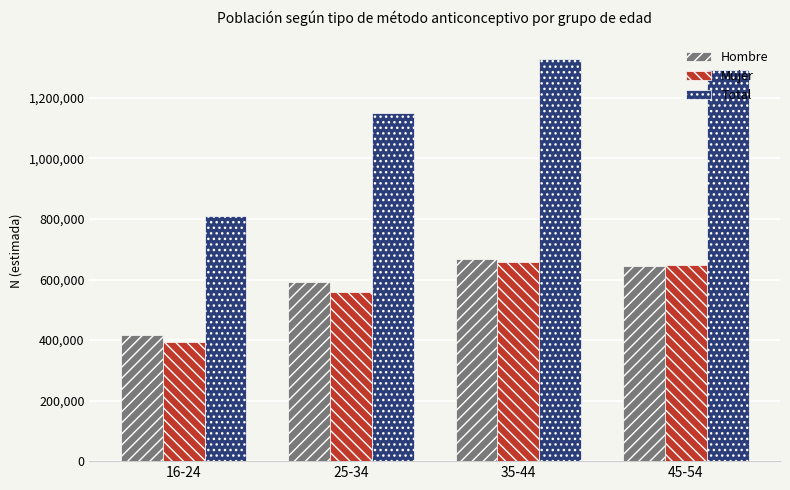

What is the total value across all series at 45-54?

2581926